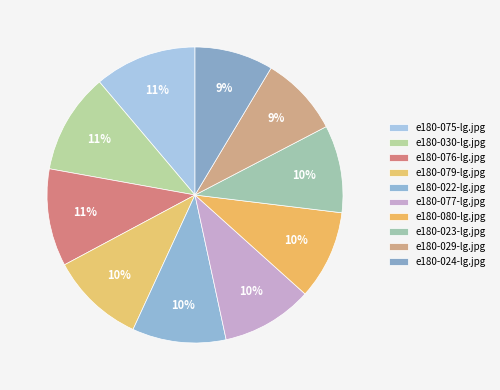

Which category has the biggest portion of the pie?

e180-075-lg.jpg